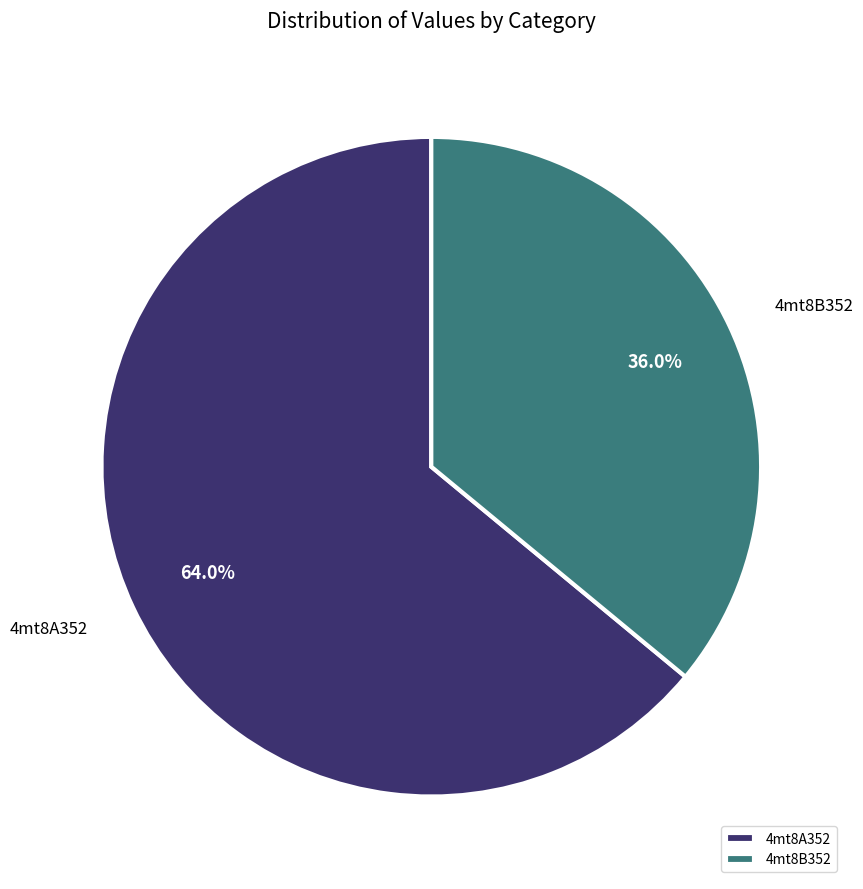

Count the number of slices in the pie.

2